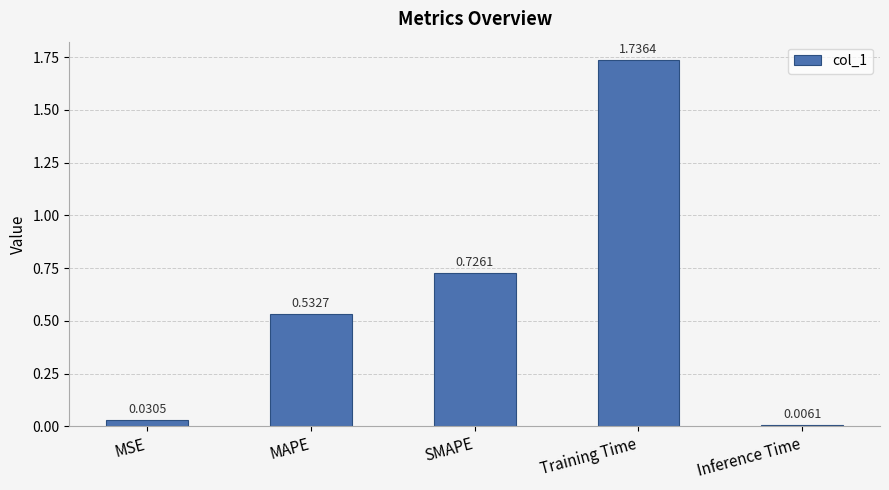

What is the label of the 1st bar from the right?

Inference Time